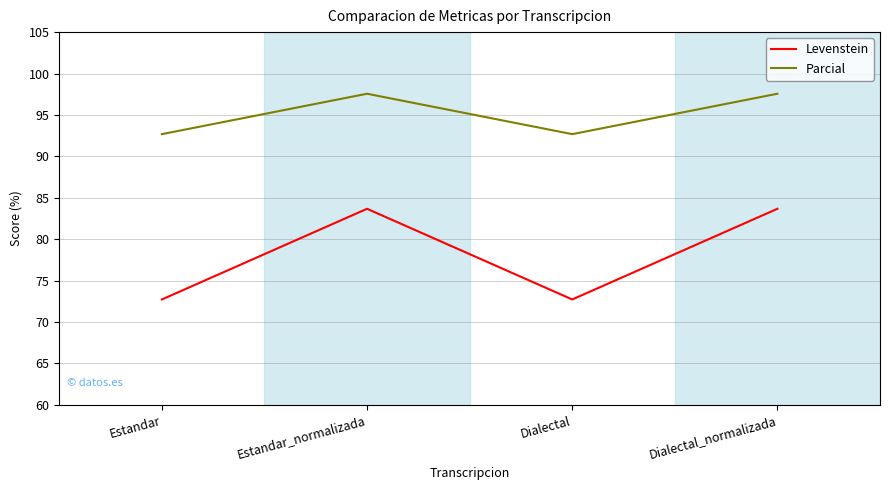

True or false: Parcial has more than 0 interior local peaks.

True